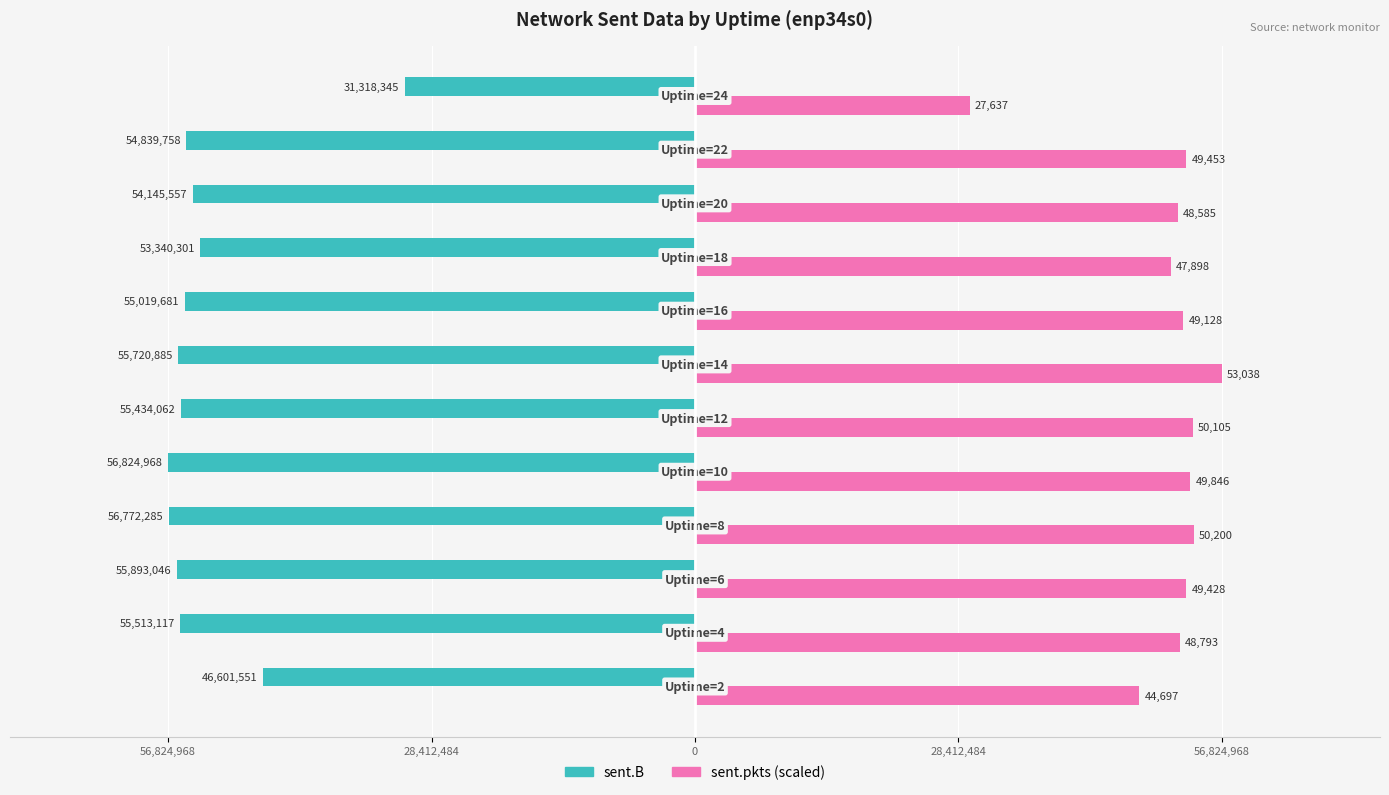

What is the maximum value shown in the chart?

56824968.0